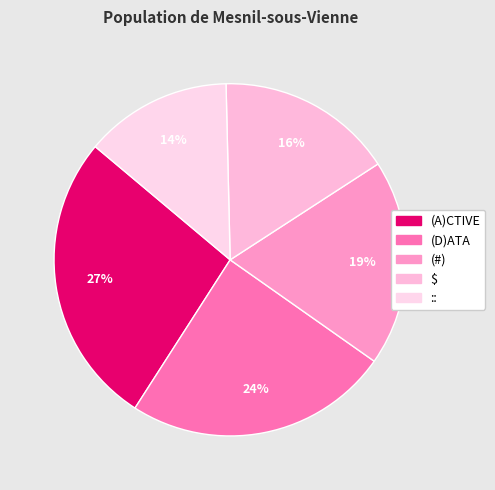

Is the sum of (D)ATA and $ greater than half?

No